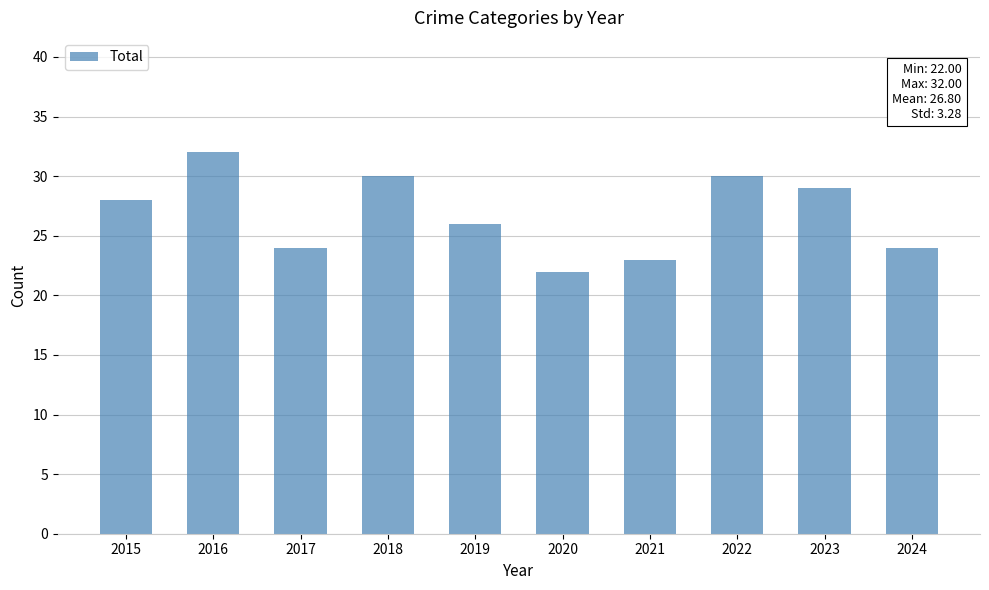

How many bars are there in total?

10